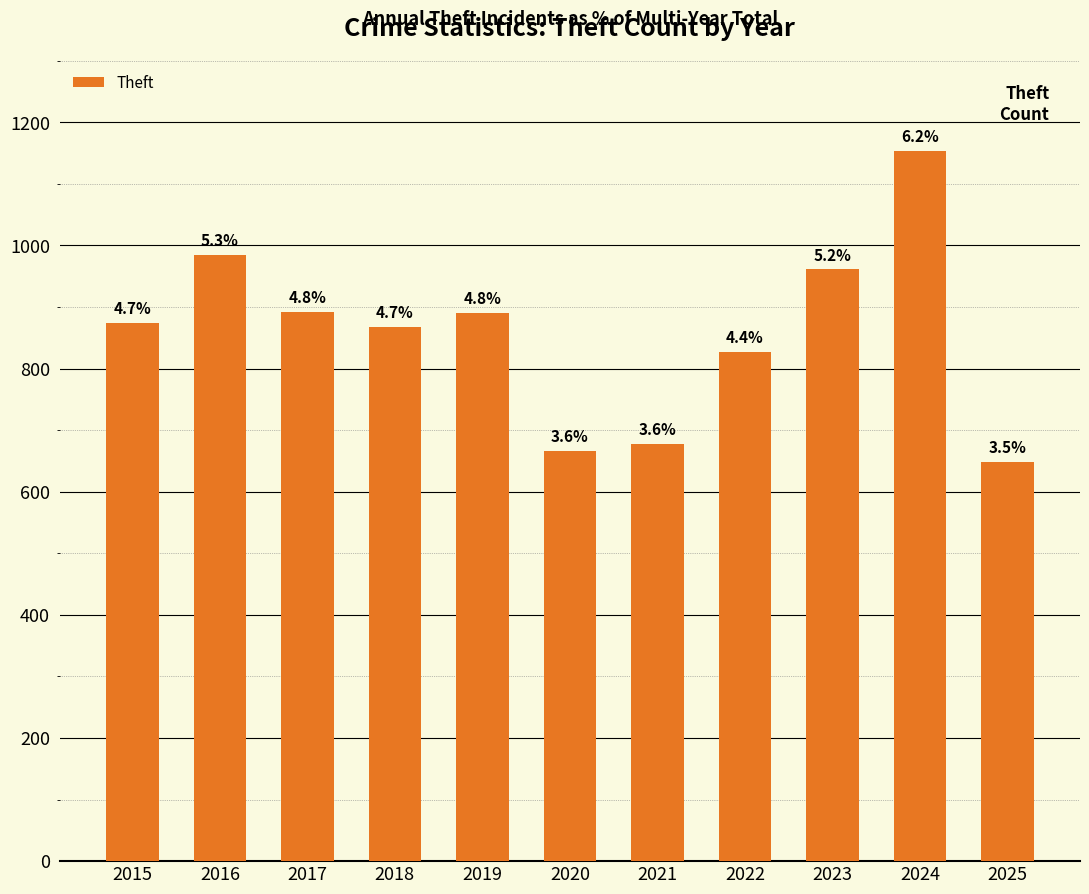

The value at 2023 is 1640. True or false?

False